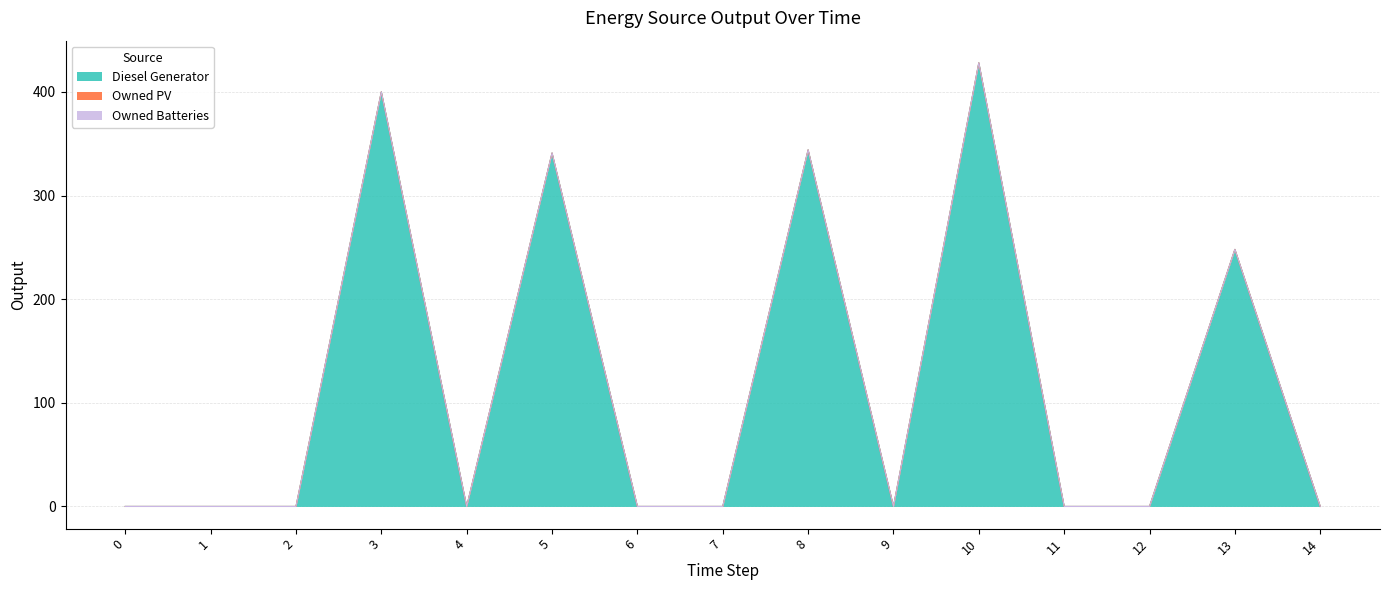

How many data points in Diesel Generator are above 0?

5